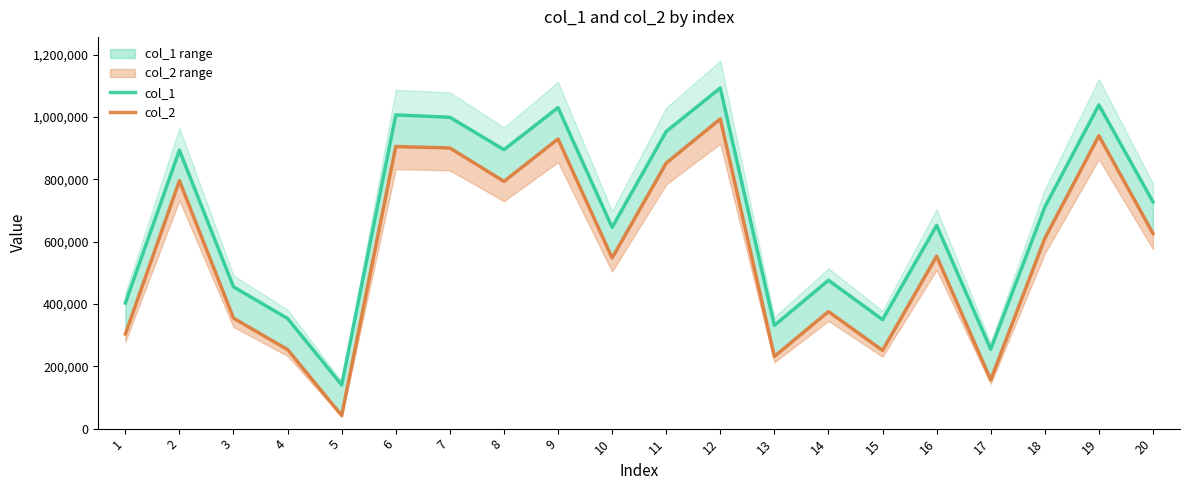

Reading left to right, extract all data points from this chart.

col_1: 403070	893693	454991	353606	140293	1006867	999270	895245	1030230	646151	953735	1093182	331377	476324	349928	652203	254973	711068	1039047	727978
col_2: 303360	795632	354518	253752	42044	905321	900704	793367	929658	547773	852123	993897	231652	375681	251098	553541	156385	610457	939979	626425